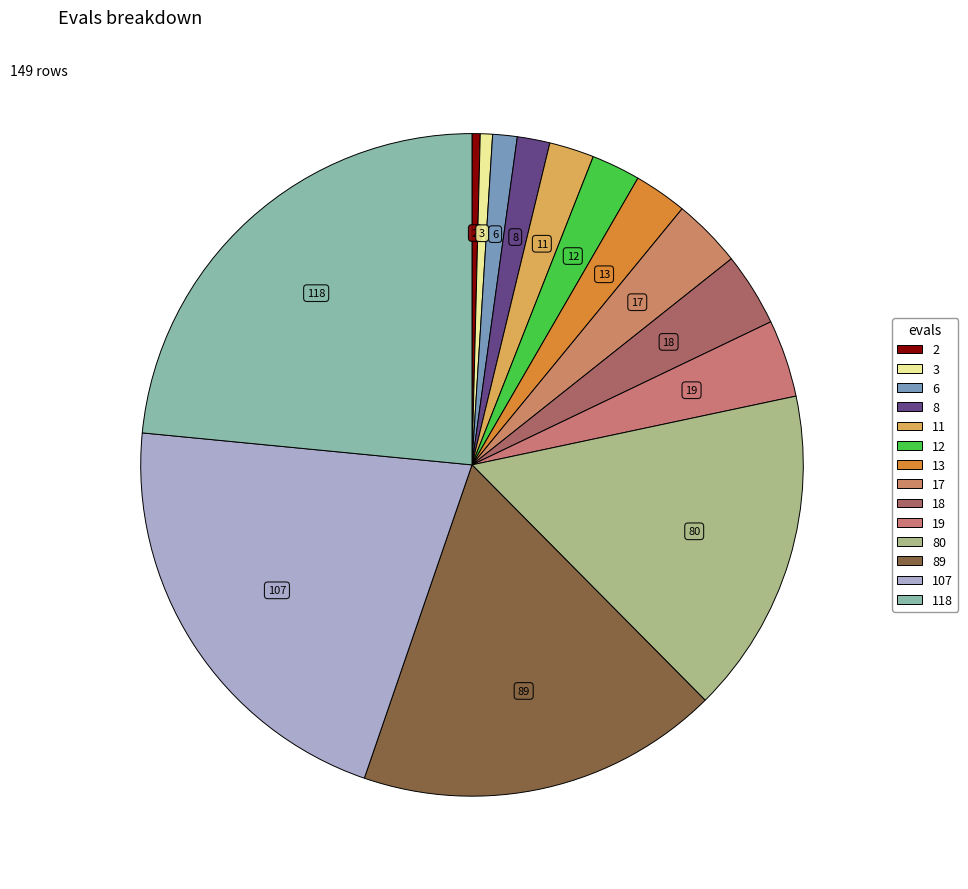

Which slice is the smallest?

2